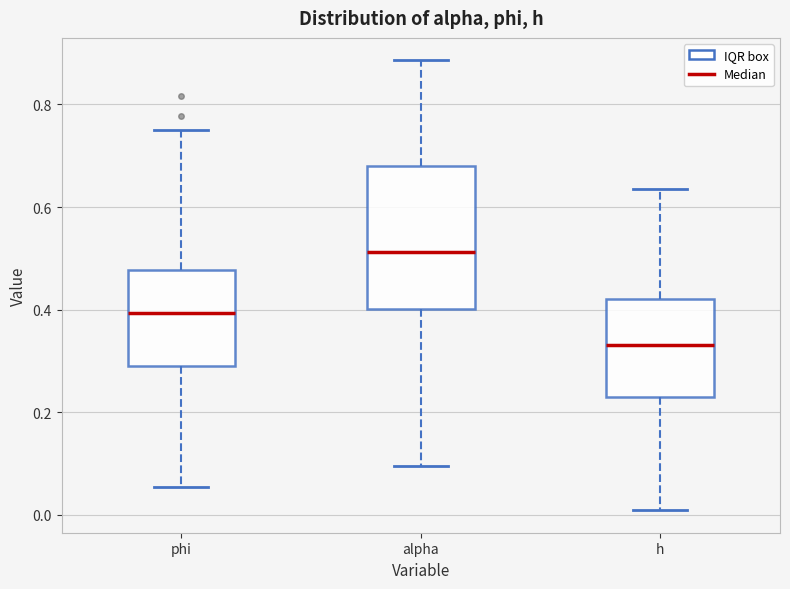

Reading left to right, transcribe this box plot: for each box, give where its median line is, the range the box spans, and where its two whiskers end, as read against the y-axis. The values are not printed on the chart, so give them approximately, as read against the axis.

phi: median 0.40, box 0.30 to 0.48, whiskers 0.06 to 0.76
alpha: median 0.52, box 0.40 to 0.68, whiskers 0.10 to 0.88
h: median 0.34, box 0.24 to 0.42, whiskers 0.00 to 0.64